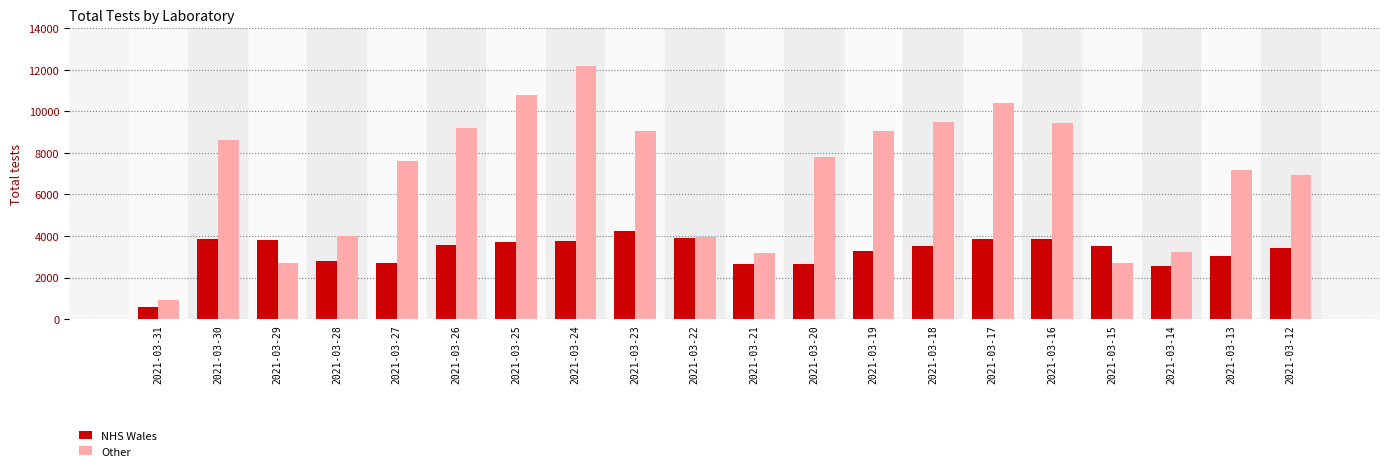

List the series in order of their overall mean, highest first.

Other, NHS Wales